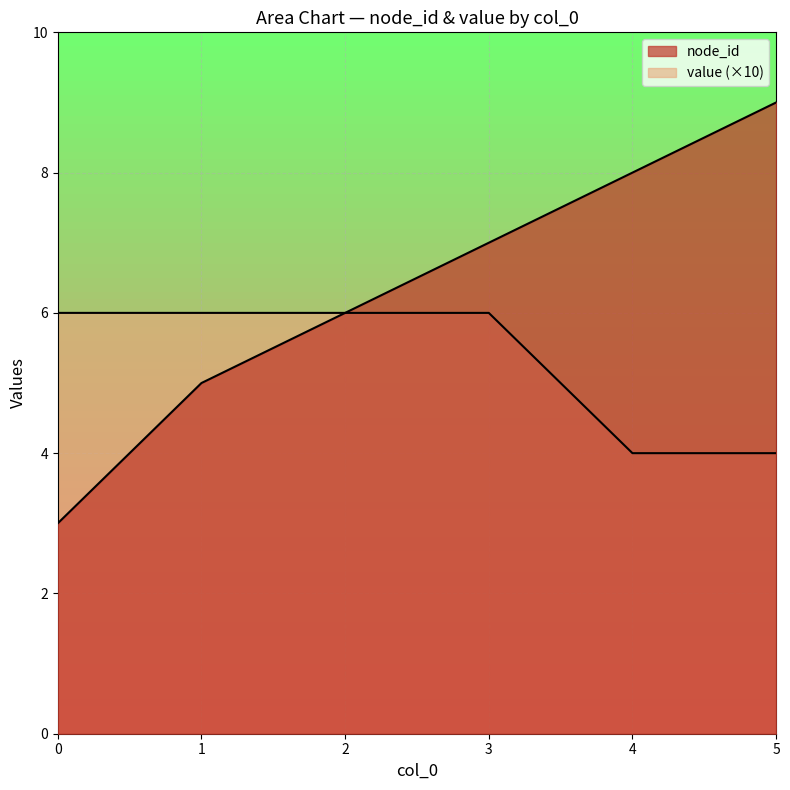

True or false: value and node_id intersect in this chart.

False